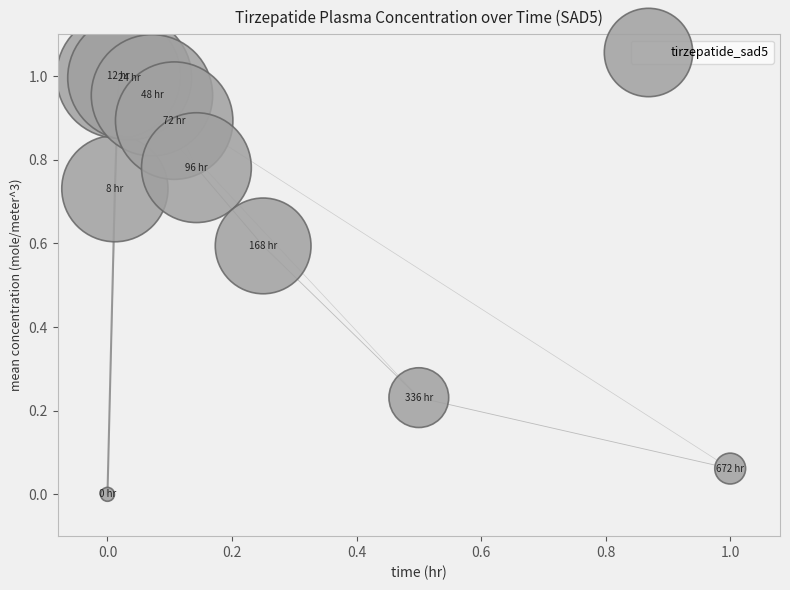

What is the average Y value?

0.6